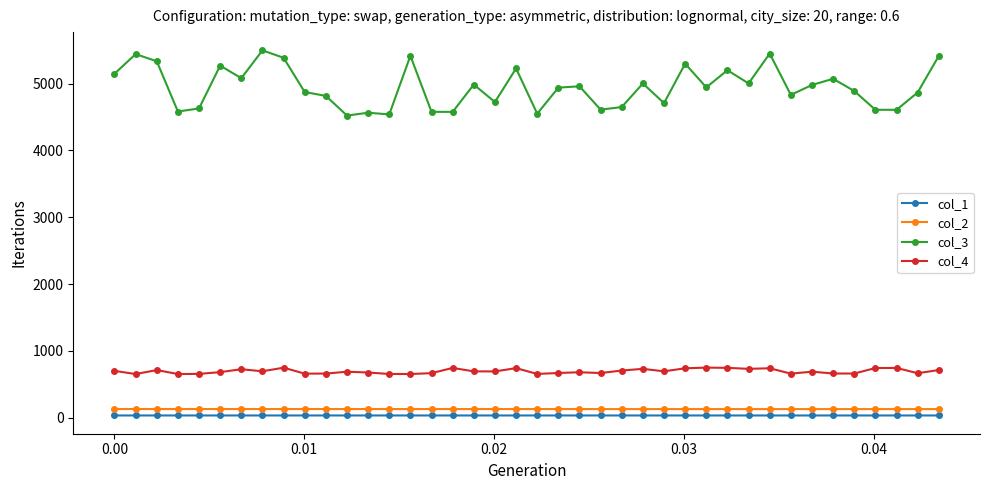

What is the minimum value for col_2?

128.5